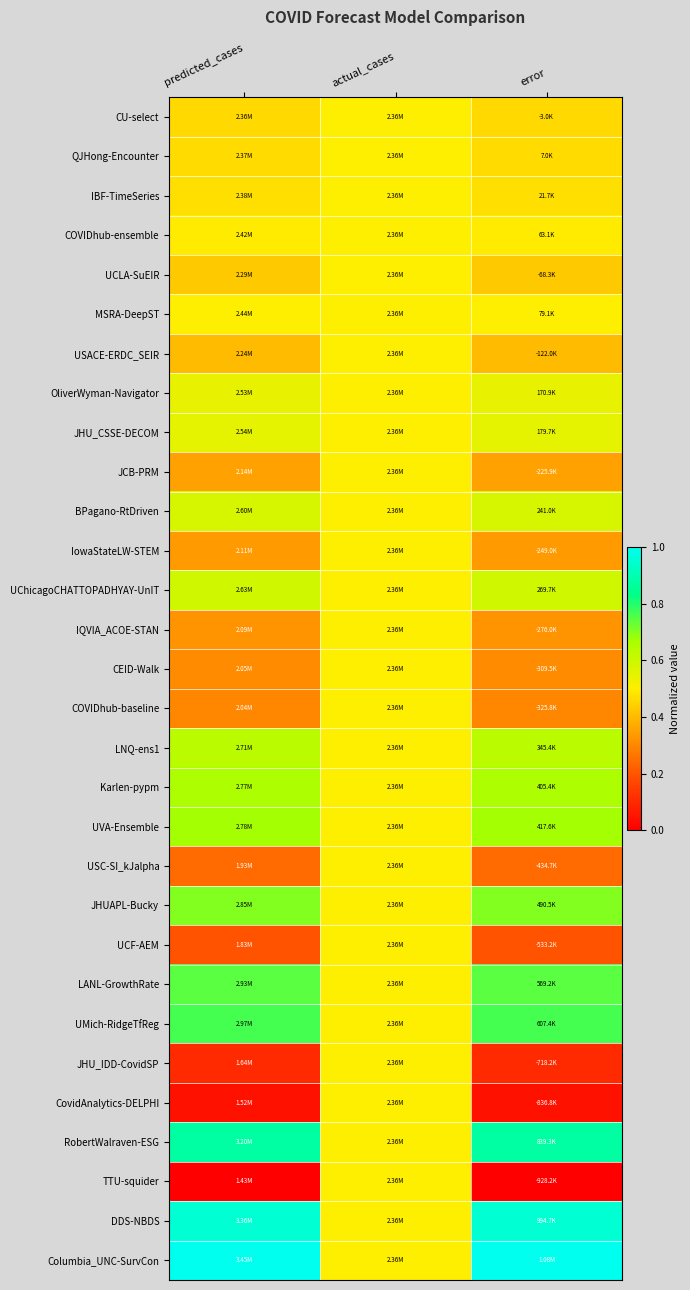

At how many categories does at least one series exceed 0?

3